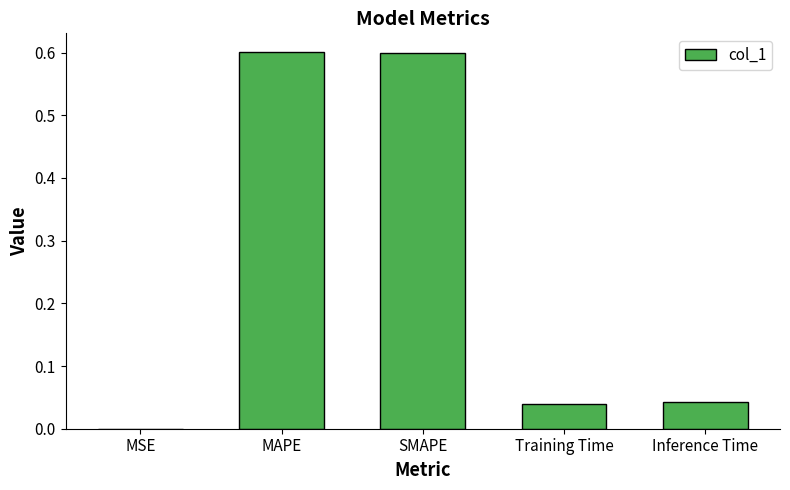

The value at MAPE is 0.6. True or false?

True